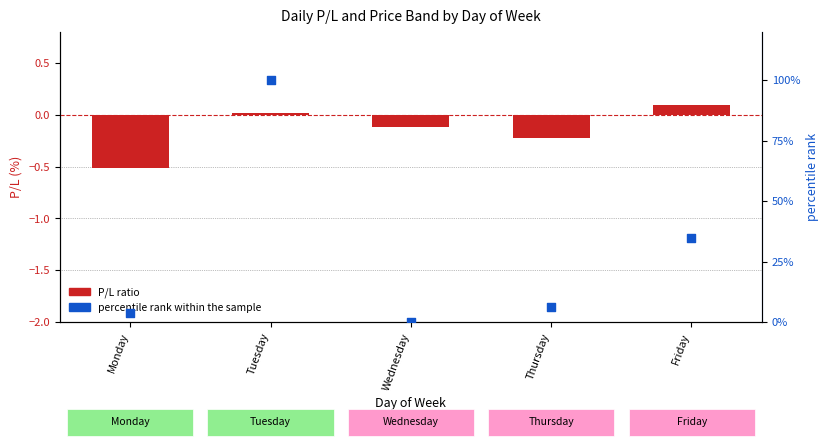

At which category is the sum across all series the highest?

Tuesday